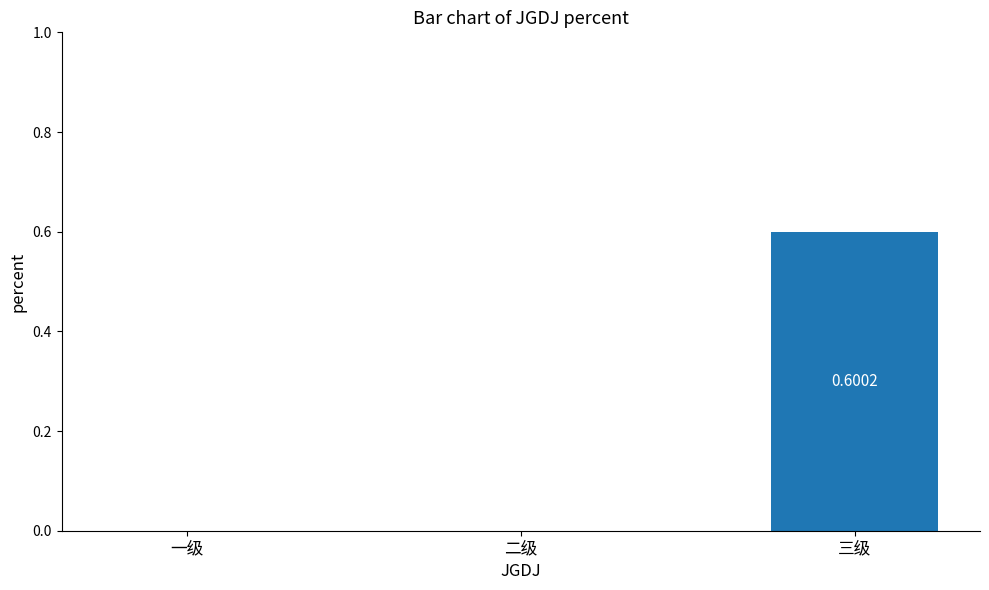

How many categories are shown in the chart?

3